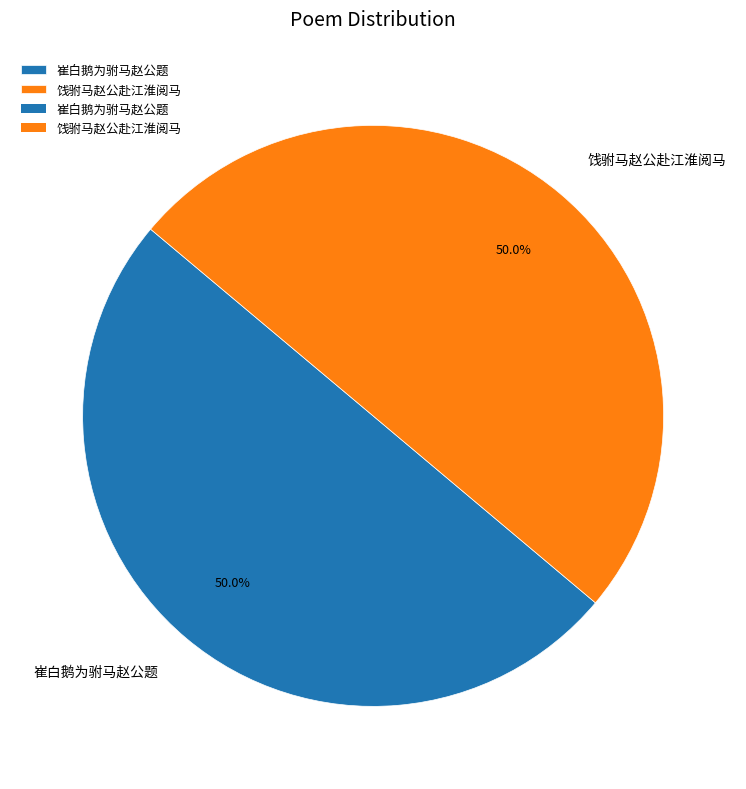

To the nearest percent, what is the average slice percentage?

50%